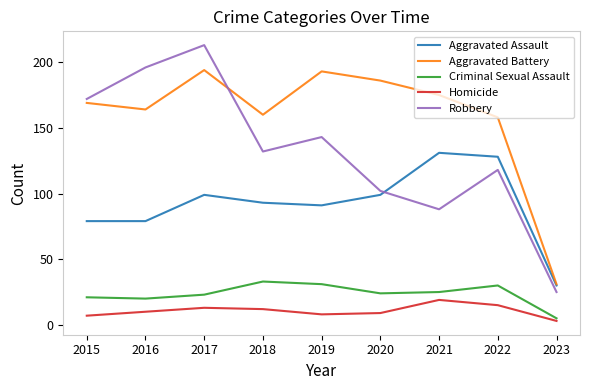

What value does the Homicide series have at 2015, to the nearest 5?

5